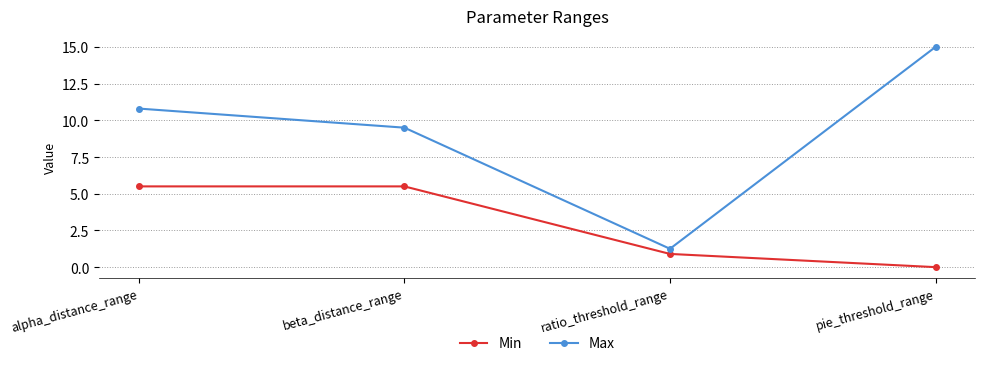

What is the label of the 4th point from the right?

alpha_distance_range